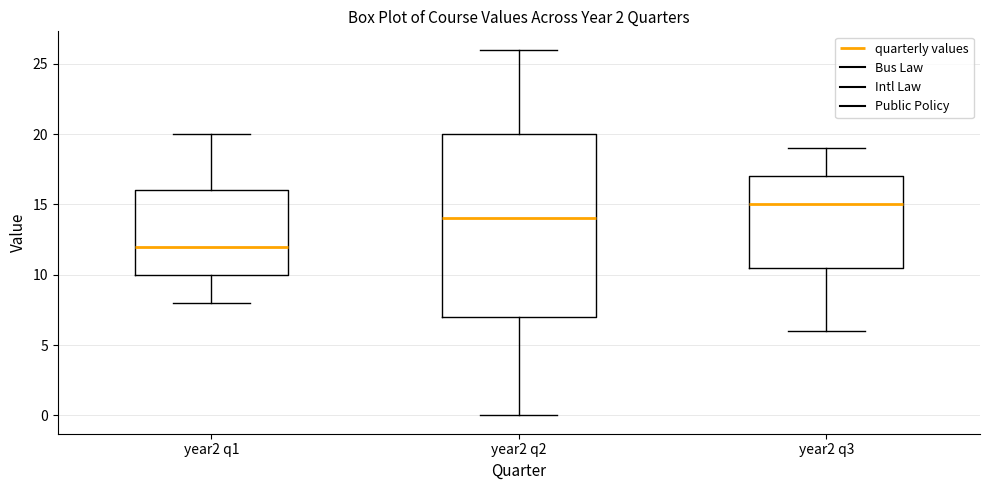

Reading left to right, transcribe this box plot: for each box, give where its median line is, the range the box spans, and where its two whiskers end, as read against the y-axis. The values are not printed on the chart, so give them approximately, as read against the axis.

year2 q1: median 12.0, box 10.0 to 16.0, whiskers 8.0 to 20.0
year2 q2: median 14.0, box 7.0 to 20.0, whiskers 0.0 to 26.0
year2 q3: median 15.0, box 10.5 to 17.0, whiskers 6.0 to 19.0